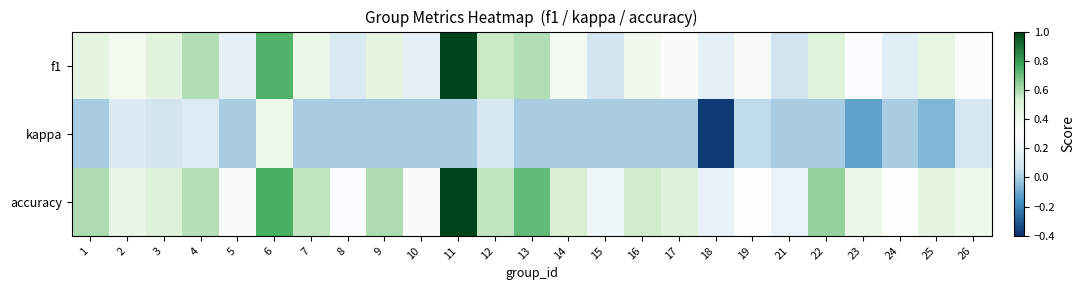

At which category does the chart reach its minimum across all series?

18